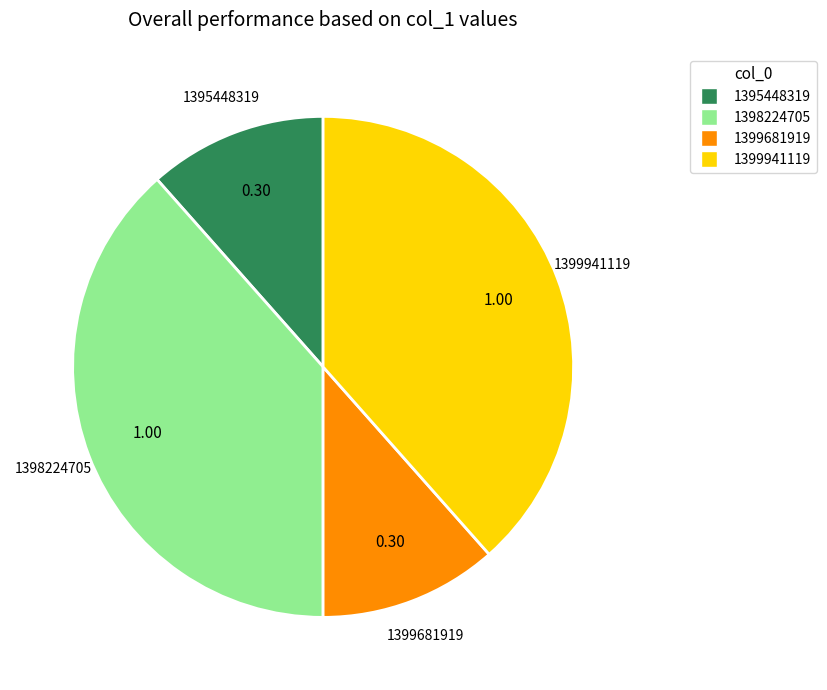

Is 1399681919 the majority of the pie?

No